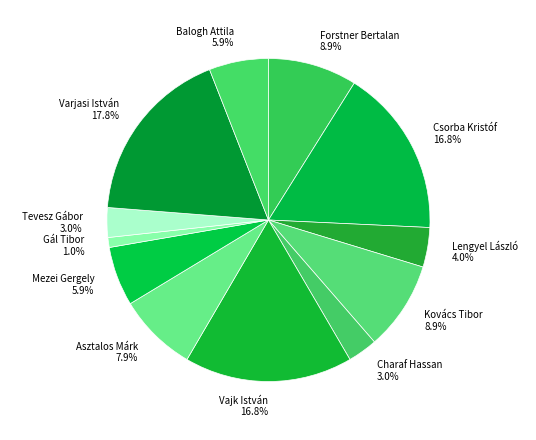

Which has a higher value, Csorba Kristóf 16.8% or Mezei Gergely 5.9%?

Csorba Kristóf 16.8%